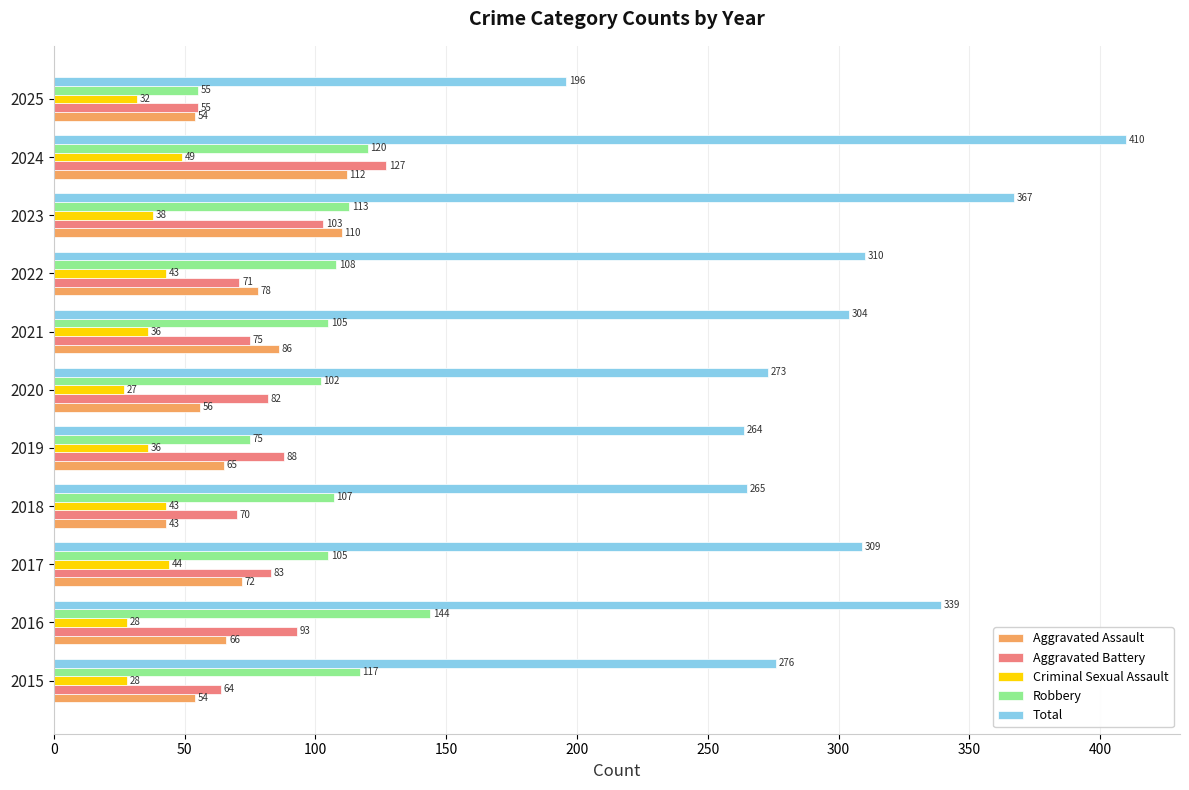

How many data points in Criminal Sexual Assault are less than 36?

4